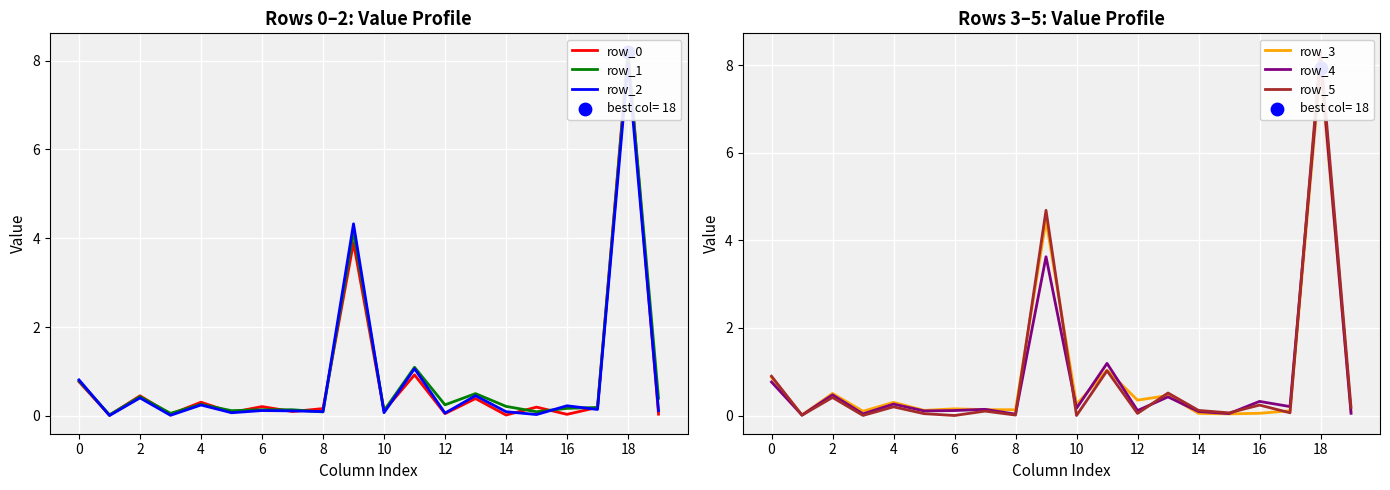

Which series contains the highest Y value?

row_5